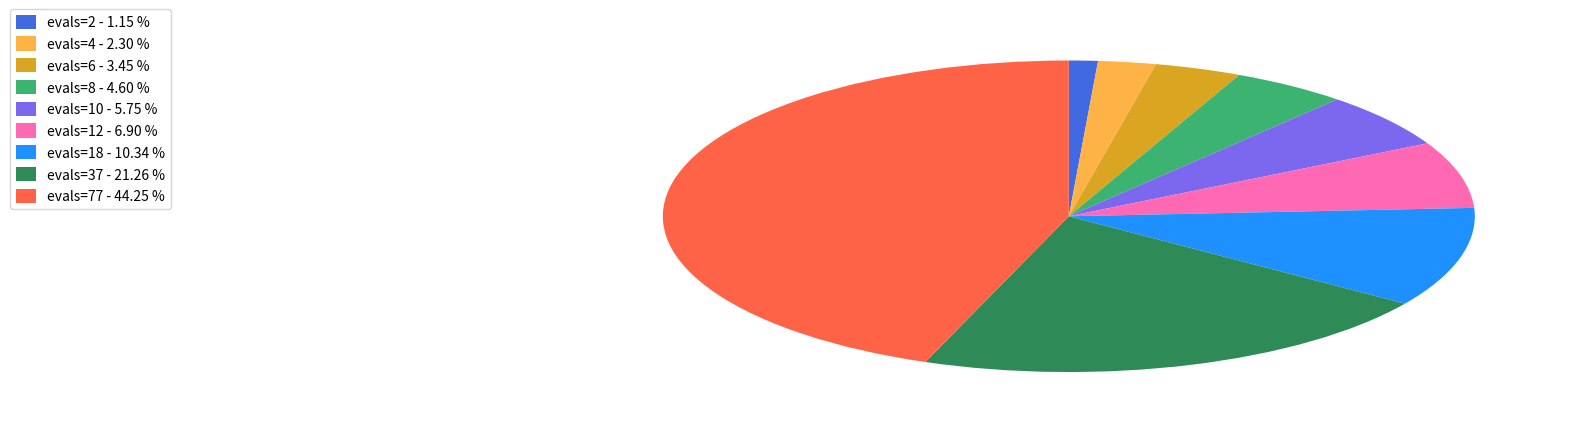

Is the sum of evals=2 - 1.15 % and evals=77 - 44.25 % greater than half?

No